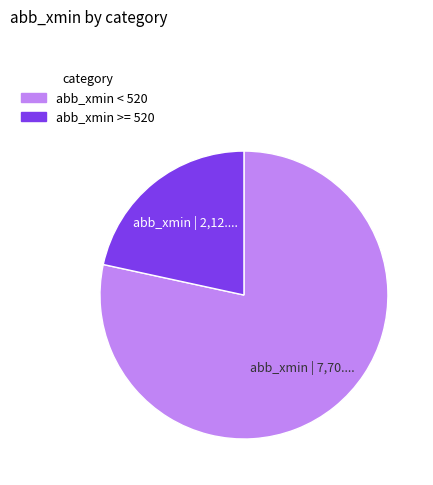

Does any single category account for the majority?

Yes